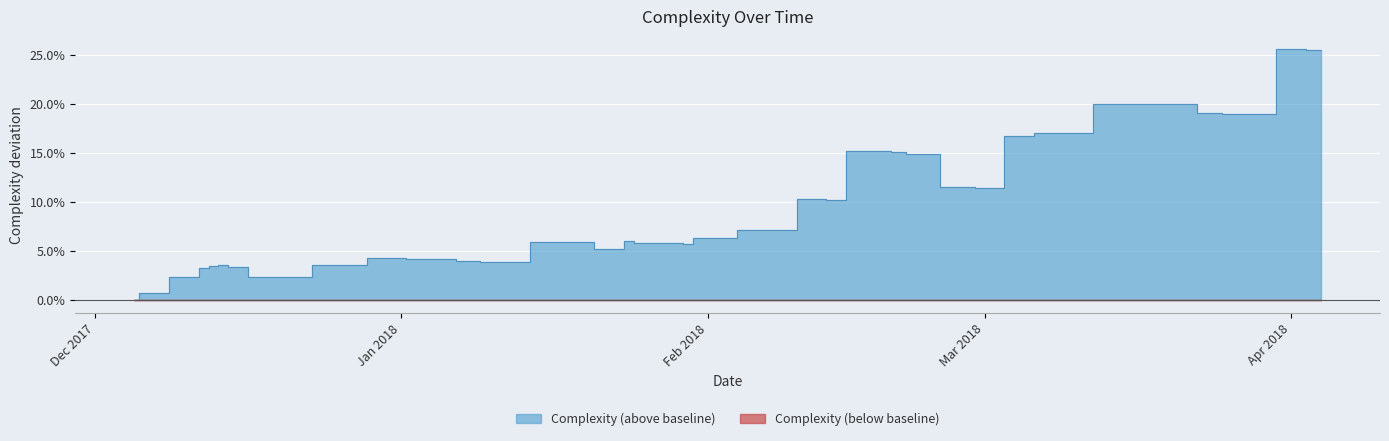

What is the change in value from 2018-03-01 to 2018-04-04?

+0.1